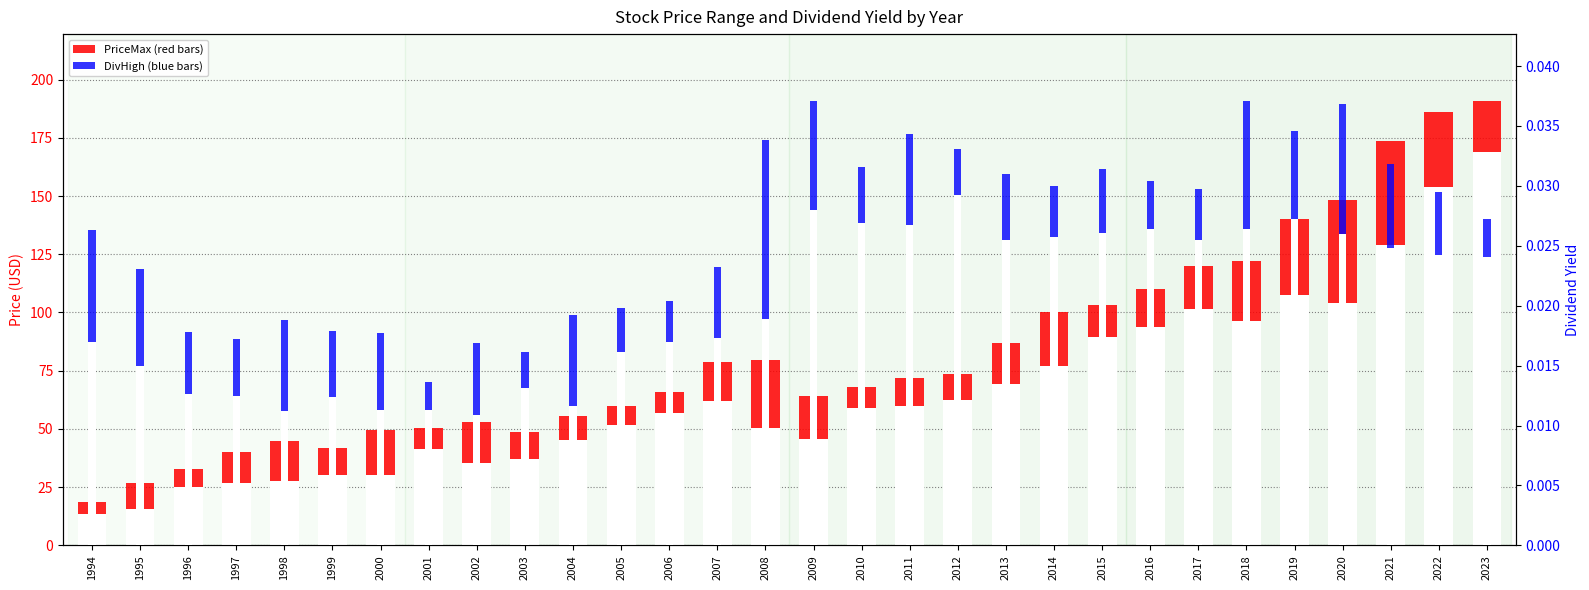

Reading left to right, list all the values displayed in this chart.

PriceMax: 18.8	26.7	32.7	40.0	44.7	41.8	49.8	50.2	53.1	48.7	55.5	59.9	65.9	78.7	79.6	64.2	68.1	71.8	73.6	86.8	100.4	103.1	110.0	119.9	121.9	140.3	148.3	173.7	185.9	190.9
PriceMin: 13.7	15.6	25.3	26.8	27.7	30.2	30.4	41.3	35.5	37.3	45.4	51.6	56.8	62.2	50.3	45.8	59.0	60.0	62.3	69.3	77.1	89.6	93.8	101.5	96.2	107.3	103.9	128.8	153.7	169.1
DivHigh: 0.0	0.0	0.0	0.0	0.0	0.0	0.0	0.0	0.0	0.0	0.0	0.0	0.0	0.0	0.0	0.0	0.0	0.0	0.0	0.0	0.0	0.0	0.0	0.0	0.0	0.0	0.0	0.0	0.0	0.0
DivLow: 0.0	0.0	0.0	0.0	0.0	0.0	0.0	0.0	0.0	0.0	0.0	0.0	0.0	0.0	0.0	0.0	0.0	0.0	0.0	0.0	0.0	0.0	0.0	0.0	0.0	0.0	0.0	0.0	0.0	0.0